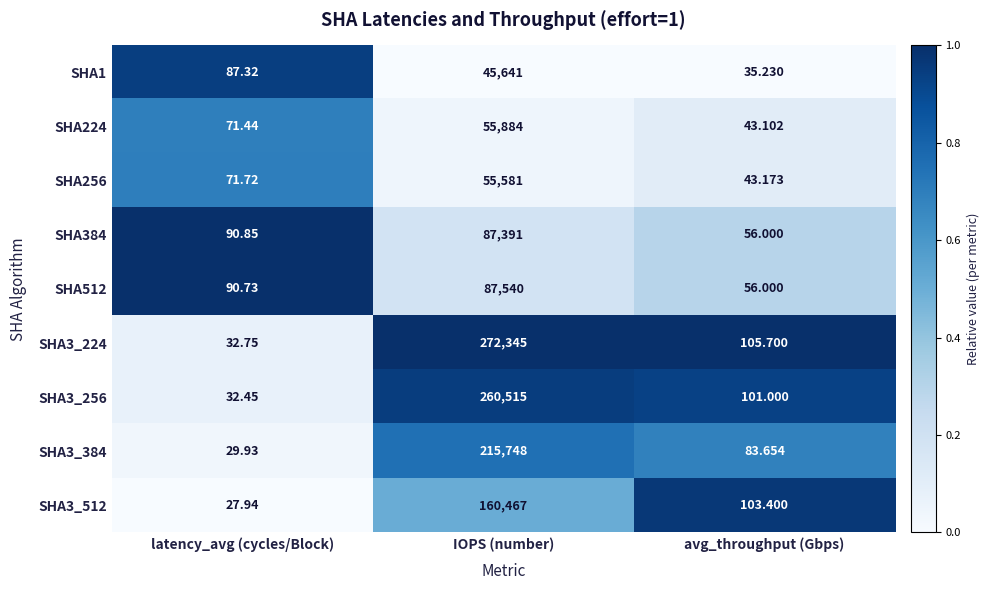

List the labels in order of SHA3_256 value, largest first.

IOPS (number), avg_throughput (Gbps), latency_avg (cycles/Block)